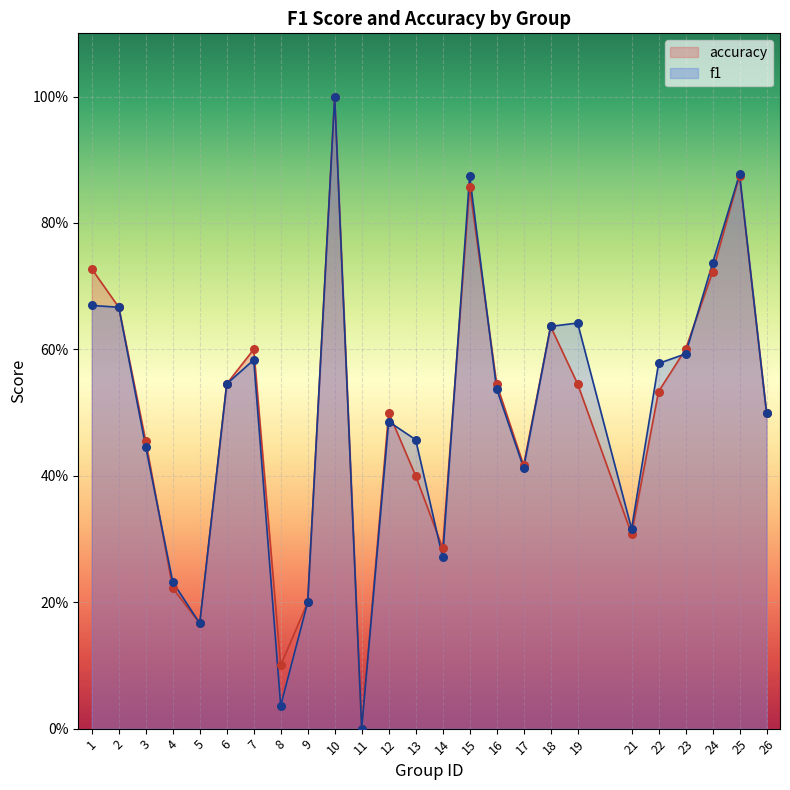

What are all the series names shown in the legend?

accuracy, f1